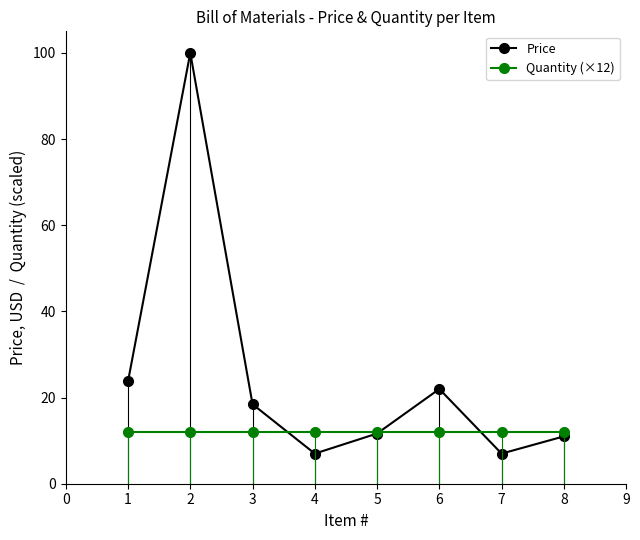

How many data points in Price are above 18?

4